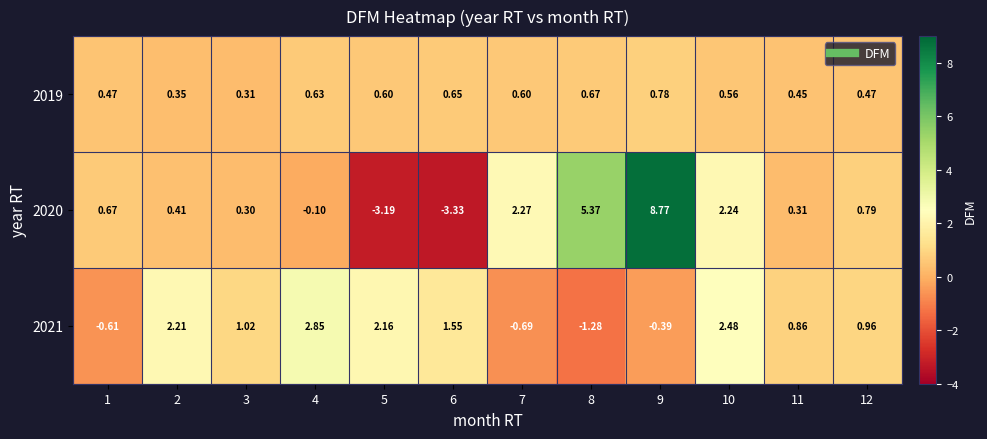

At which category does the chart reach its minimum across all series?

6